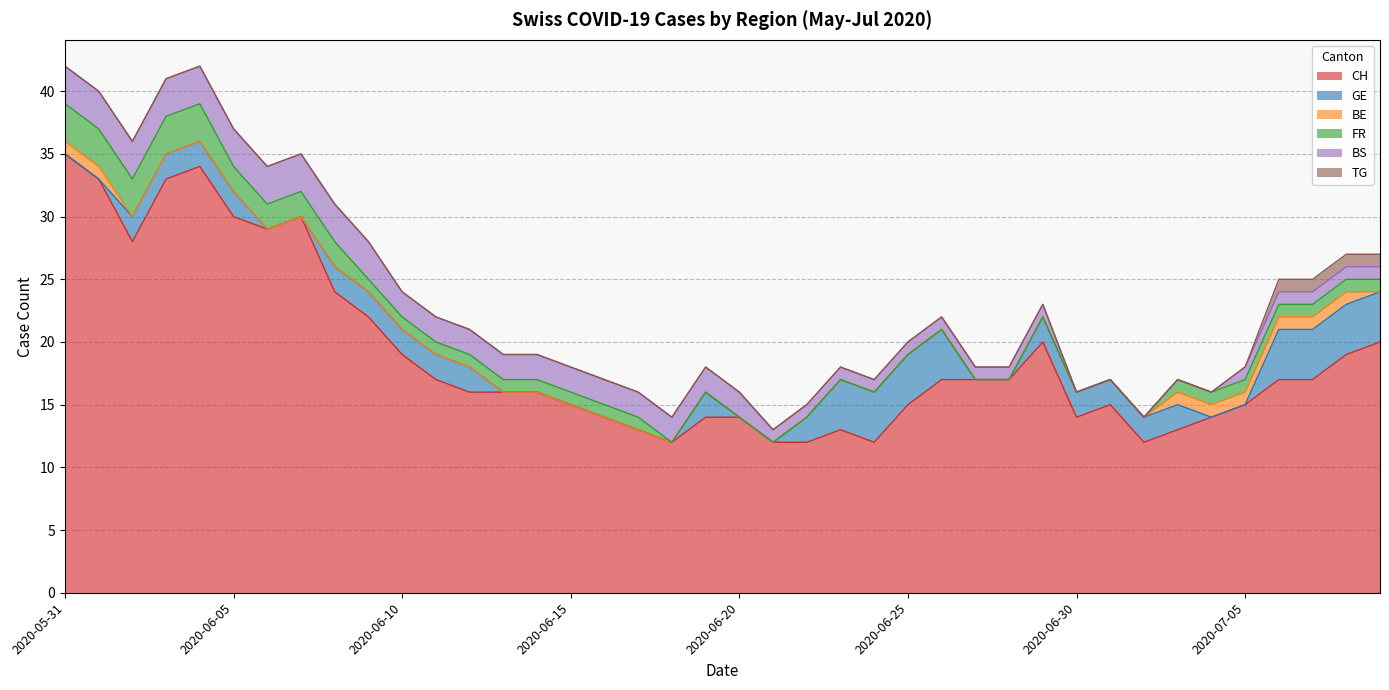

Count the TG values in the range 0 to 1.

40